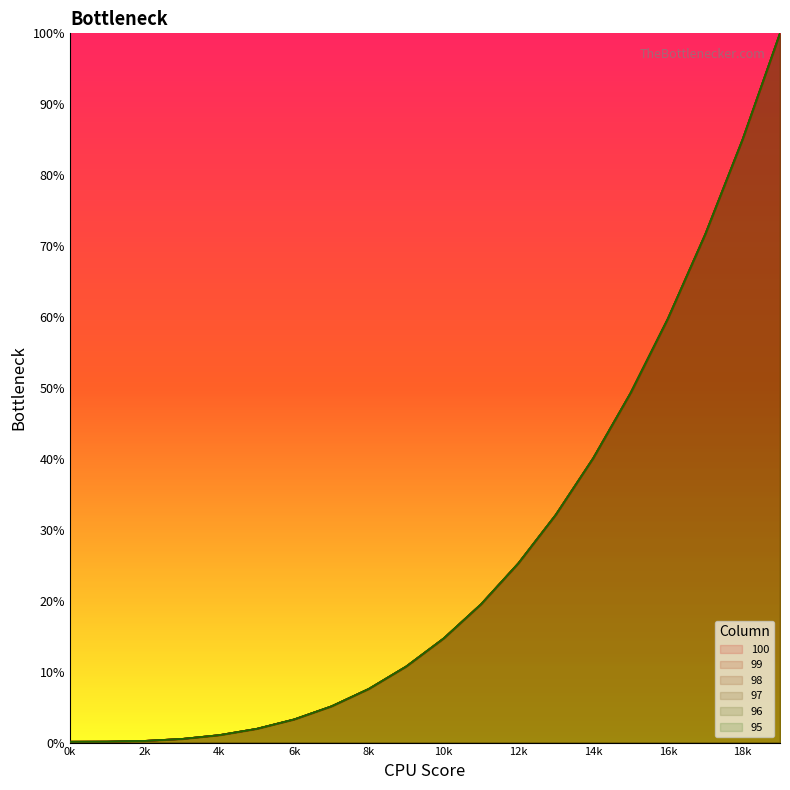

What is the approximate value of 100 at 5?

1.9